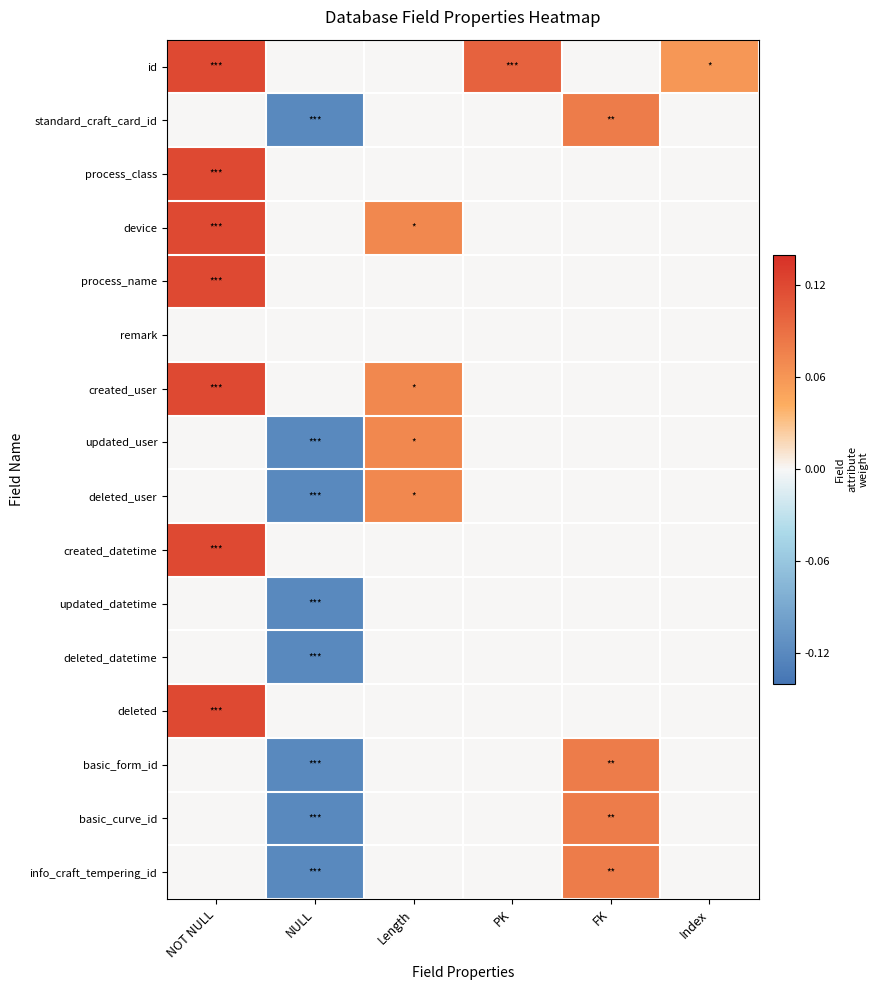

Reading left to right, what are all the values shown in this chart?

id: NOT NULL=0.1	NULL=-0.0	Length=0.0	PK=0.1	FK=0.0	Index=0.1
standard_craft_card_id: NOT NULL=0.0	NULL=-0.1	Length=0.0	PK=0.0	FK=0.1	Index=0.0
process_class: NOT NULL=0.1	NULL=-0.0	Length=0.0	PK=0.0	FK=0.0	Index=0.0
device: NOT NULL=0.1	NULL=-0.0	Length=0.1	PK=0.0	FK=0.0	Index=0.0
process_name: NOT NULL=0.1	NULL=-0.0	Length=0.0	PK=0.0	FK=0.0	Index=0.0
remark: NOT NULL=0.0	NULL=-0.0	Length=0.0	PK=0.0	FK=0.0	Index=0.0
created_user: NOT NULL=0.1	NULL=-0.0	Length=0.1	PK=0.0	FK=0.0	Index=0.0
updated_user: NOT NULL=0.0	NULL=-0.1	Length=0.1	PK=0.0	FK=0.0	Index=0.0
deleted_user: NOT NULL=0.0	NULL=-0.1	Length=0.1	PK=0.0	FK=0.0	Index=0.0
created_datetime: NOT NULL=0.1	NULL=-0.0	Length=0.0	PK=0.0	FK=0.0	Index=0.0
updated_datetime: NOT NULL=0.0	NULL=-0.1	Length=0.0	PK=0.0	FK=0.0	Index=0.0
deleted_datetime: NOT NULL=0.0	NULL=-0.1	Length=0.0	PK=0.0	FK=0.0	Index=0.0
deleted: NOT NULL=0.1	NULL=-0.0	Length=0.0	PK=0.0	FK=0.0	Index=0.0
basic_form_id: NOT NULL=0.0	NULL=-0.1	Length=0.0	PK=0.0	FK=0.1	Index=0.0
basic_curve_id: NOT NULL=0.0	NULL=-0.1	Length=0.0	PK=0.0	FK=0.1	Index=0.0
info_craft_tempering_id: NOT NULL=0.0	NULL=-0.1	Length=0.0	PK=0.0	FK=0.1	Index=0.0